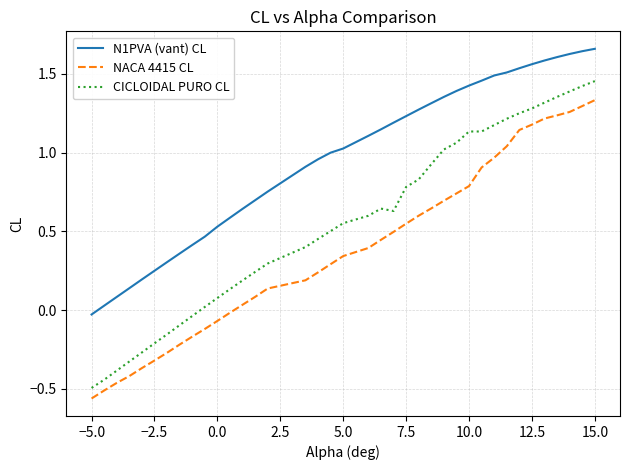

Which series has the largest total across all categories?

N1PVA (vant) CL